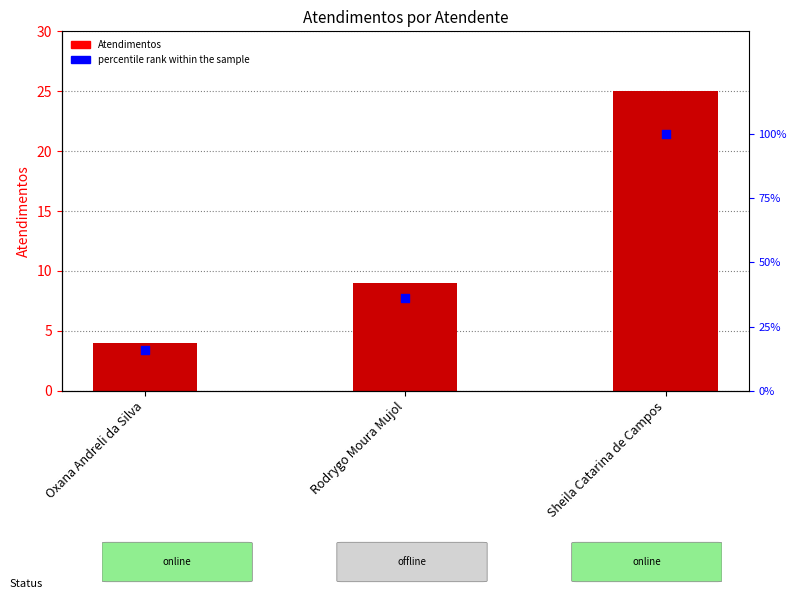

At which category is the sum across all series the highest?

Sheila Catarina de Campos